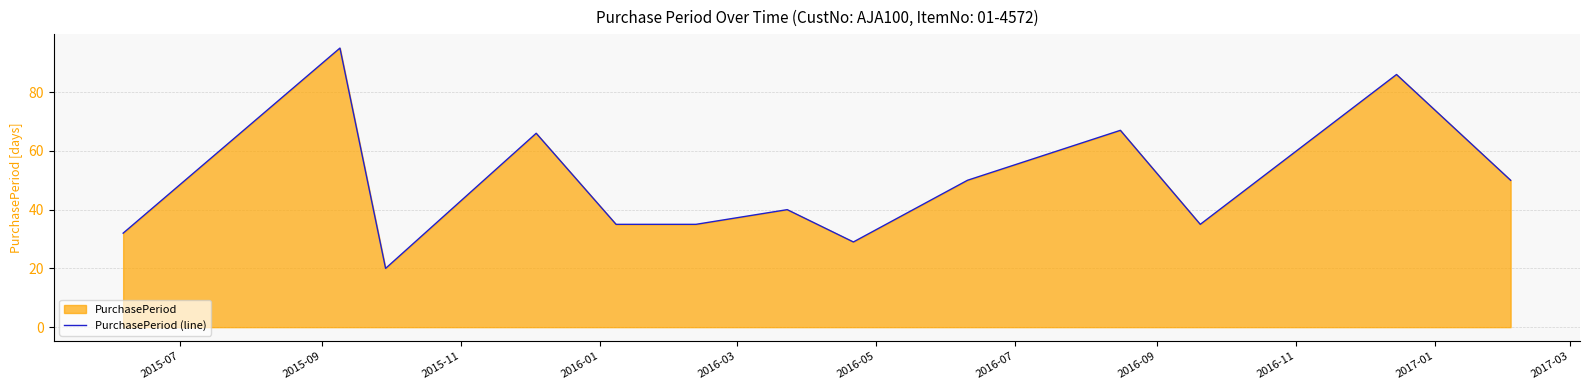

What is the sum of all values?

640